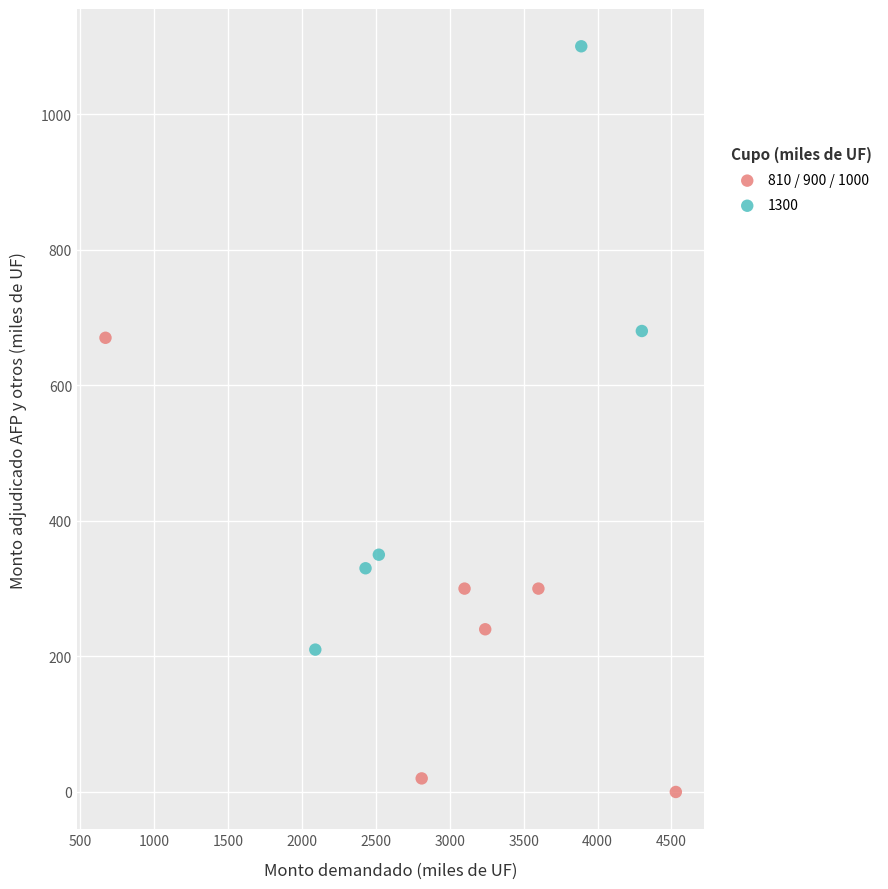

Which series reaches the maximum Y coordinate?

1300